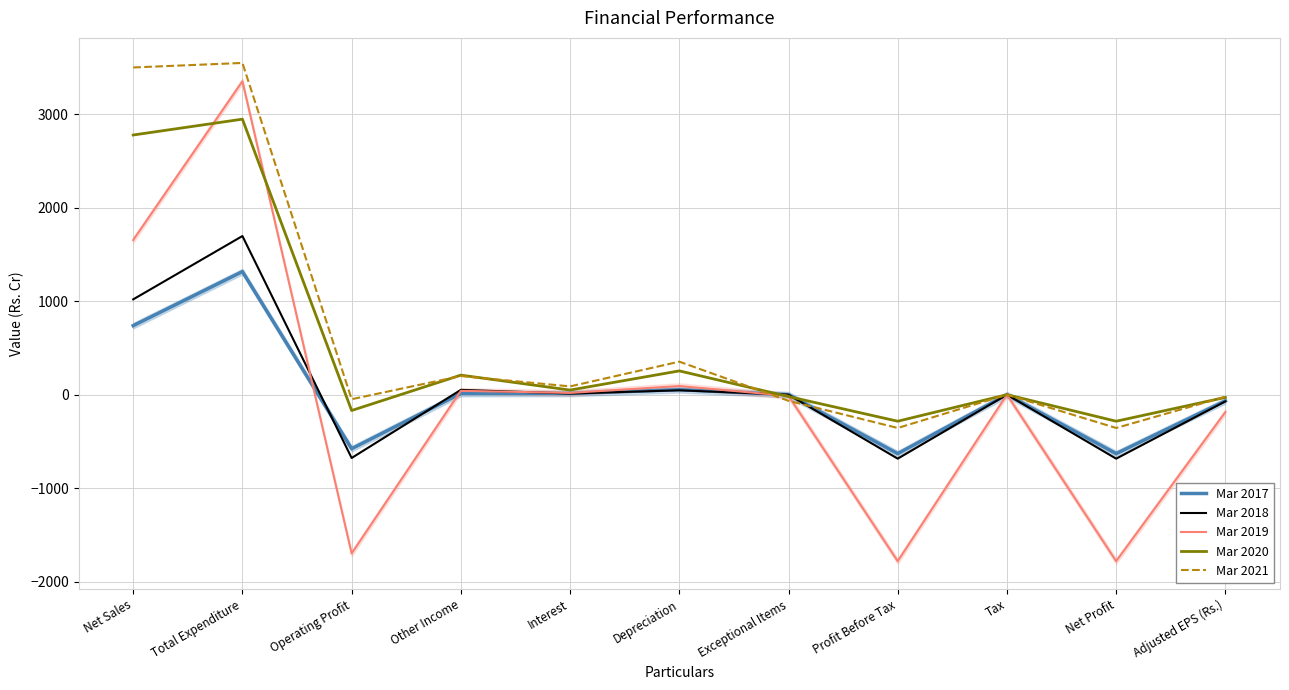

At which category is the sum across all series the highest?

Total Expenditure